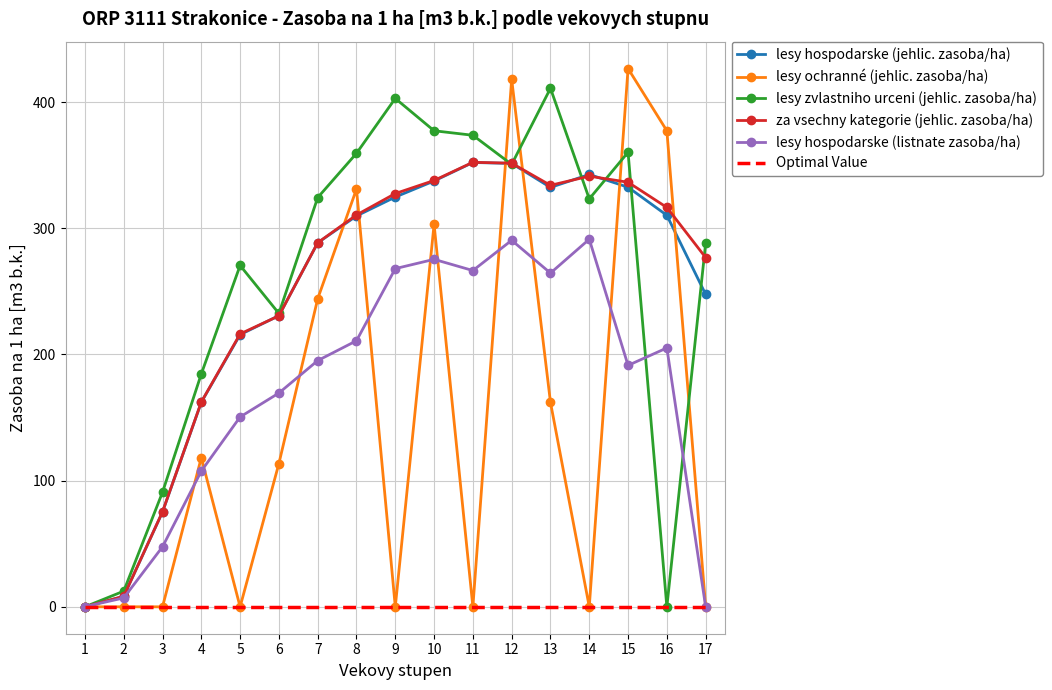

What is the difference between the highest and lowest values at 4?

184.5